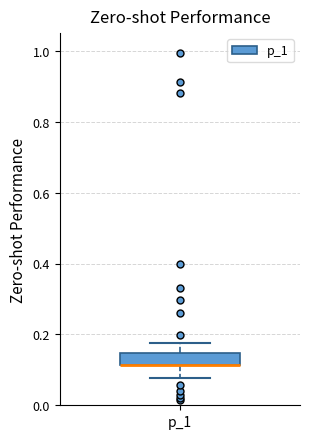

Where does the upper whisker of the box for p_1 end on the y-axis? The values are not printed on the chart, so give them approximately, as read against the axis.

0.18